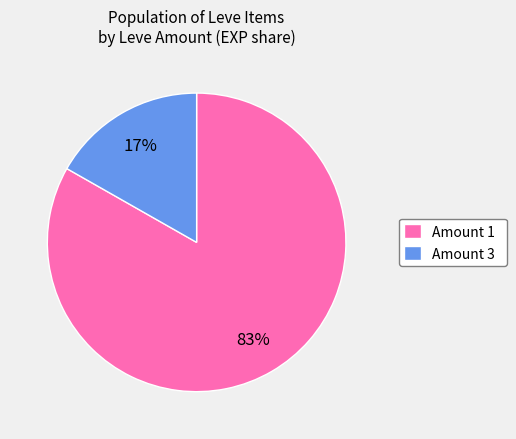

How many segments does this pie chart have?

2